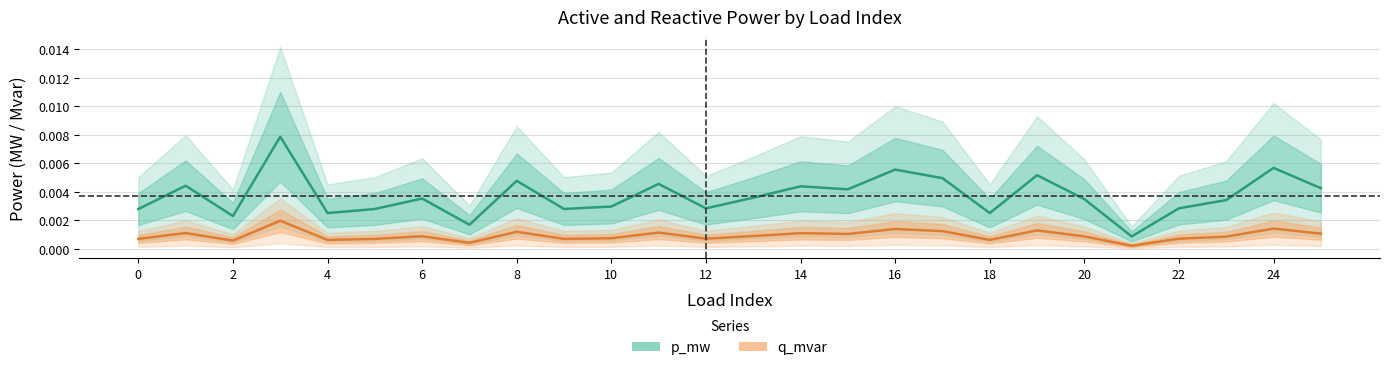

True or false: p_mw and q_mvar intersect in this chart.

False